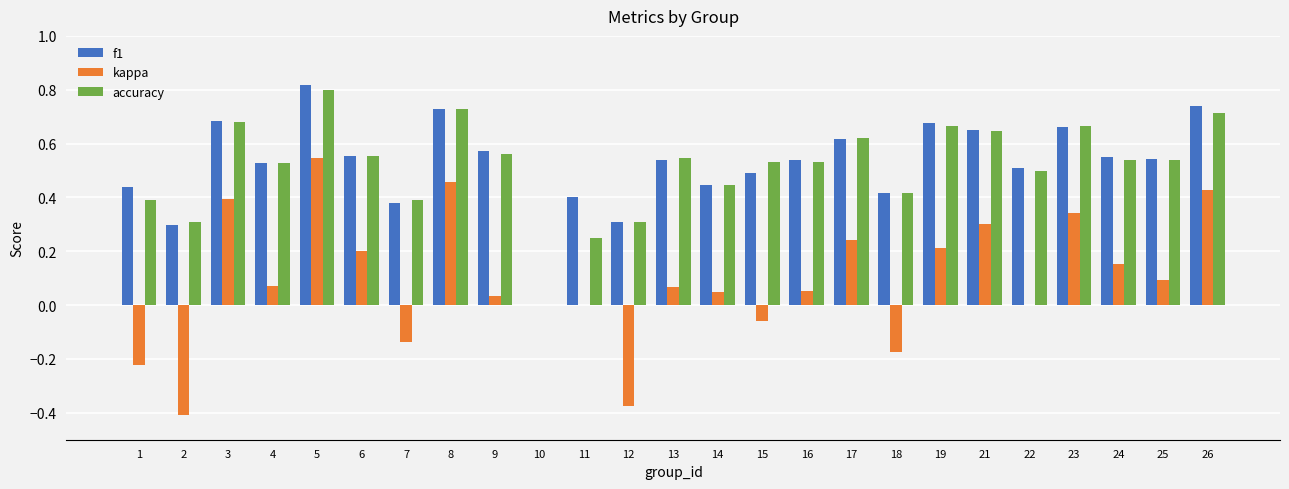

What is the sum of all accuracy values?

12.9